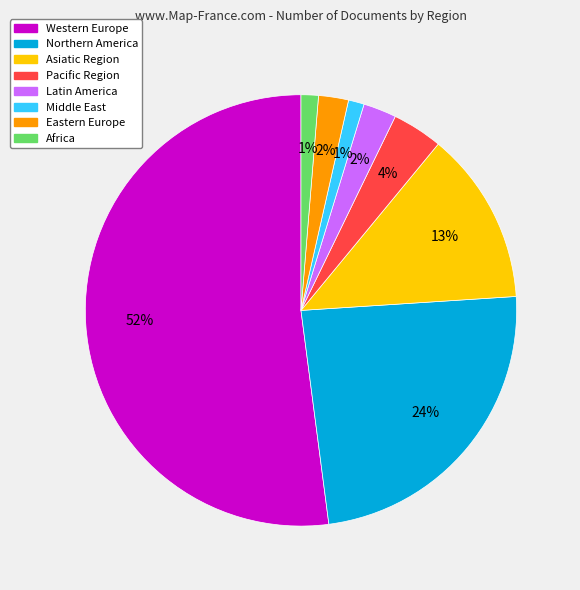

To the nearest percent, what is the difference between the Asiatic Region and Eastern Europe slice percentages?

11%